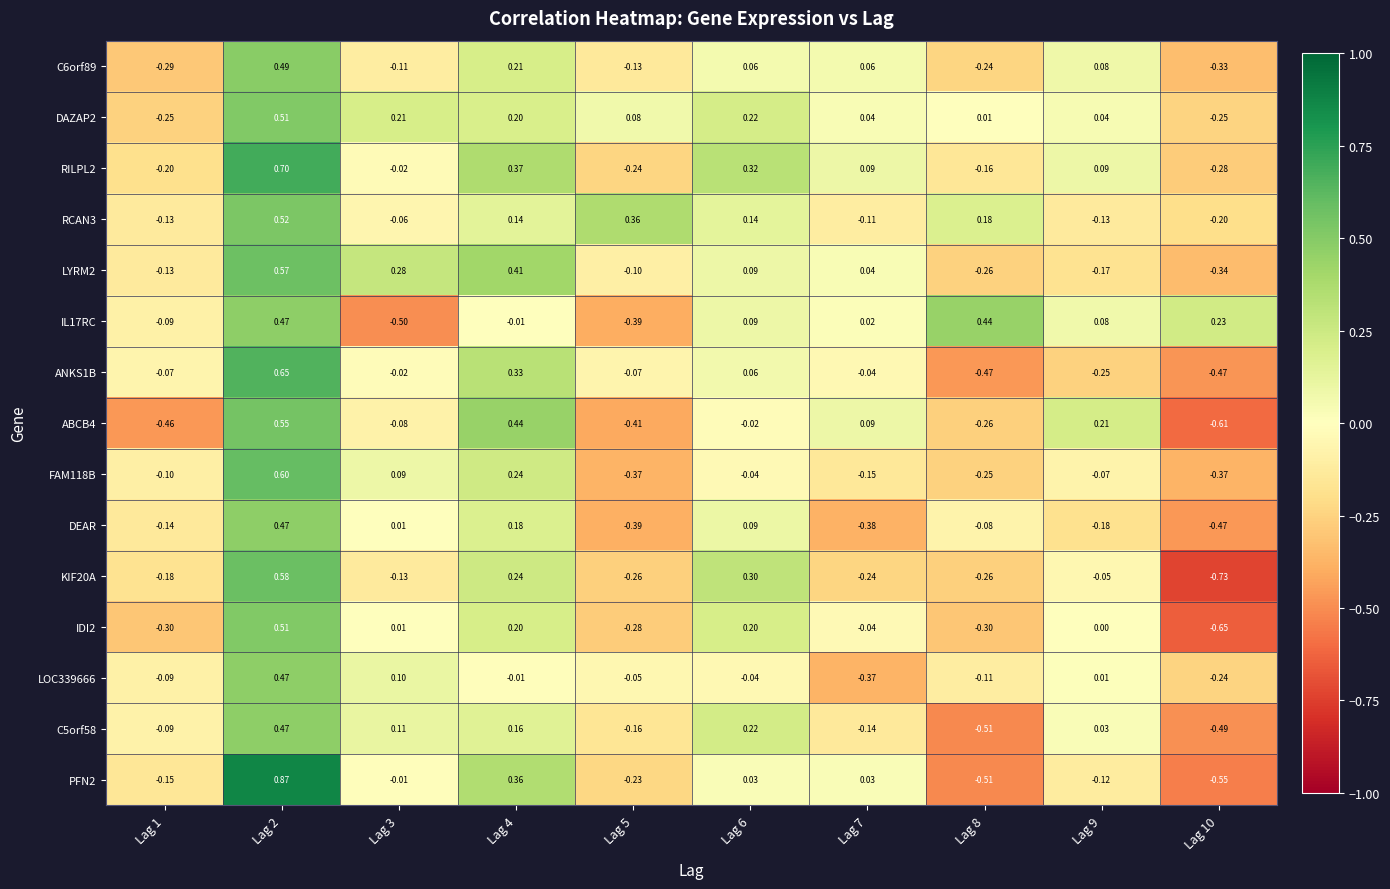

At how many categories does at least one series exceed 0?

9